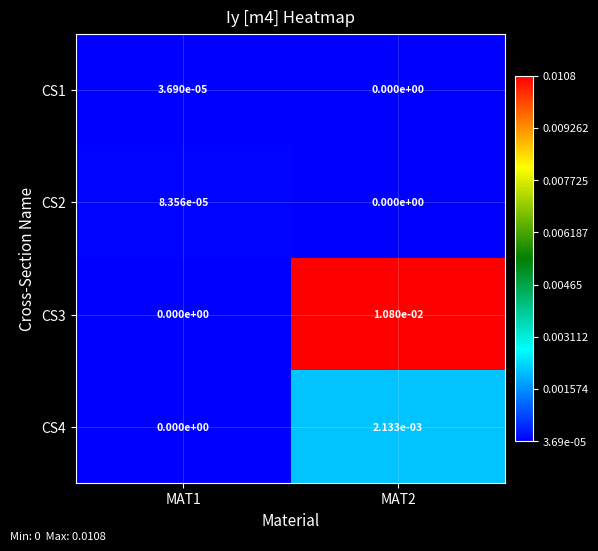

Is the value of CS2 at MAT2 greater than the value of CS4 at MAT2?

No